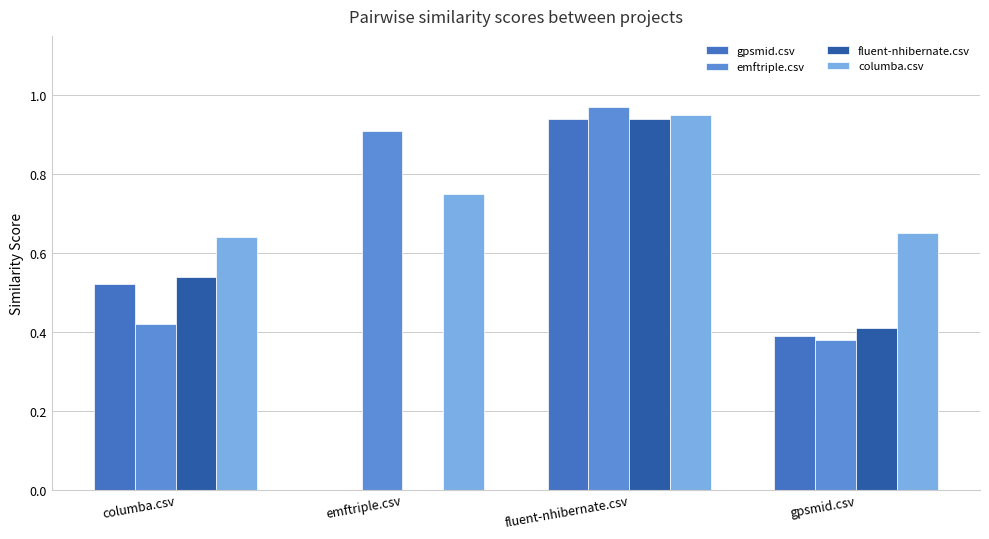

What is the total value across all series at fluent-nhibernate.csv?

3.8